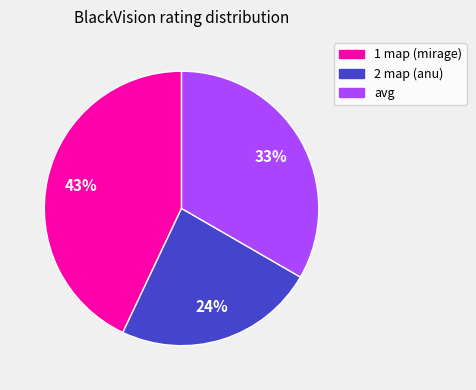

How many segments does this pie chart have?

3